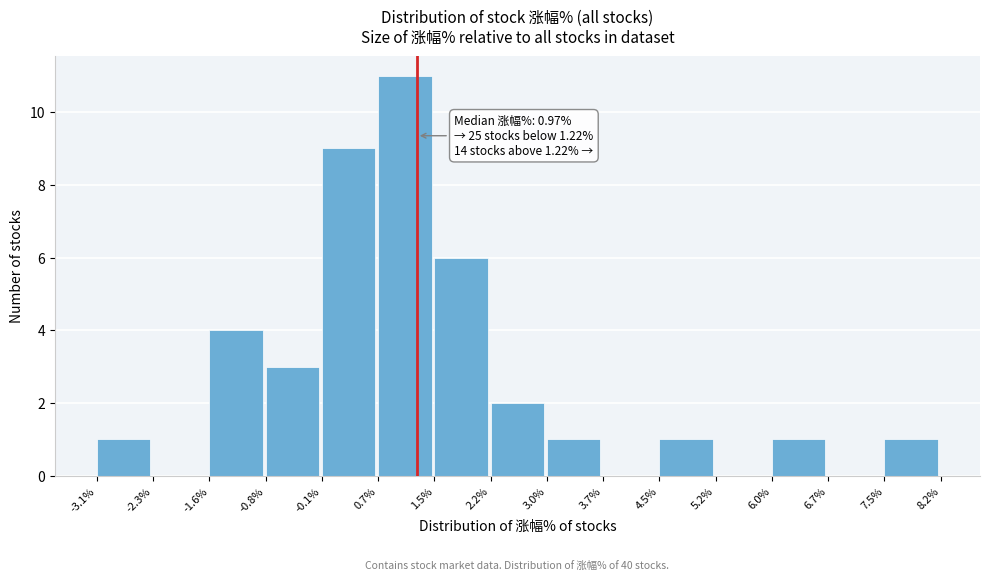

Over which range of the x-axis is the bar tallest?

0.7% to 1.5%